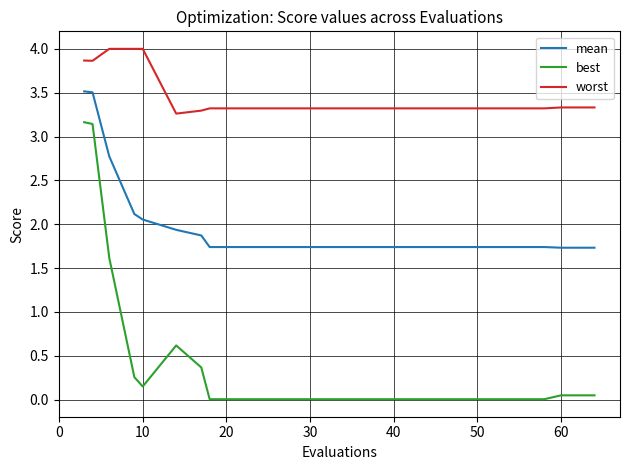

What is the sum of all mean values?

40.4